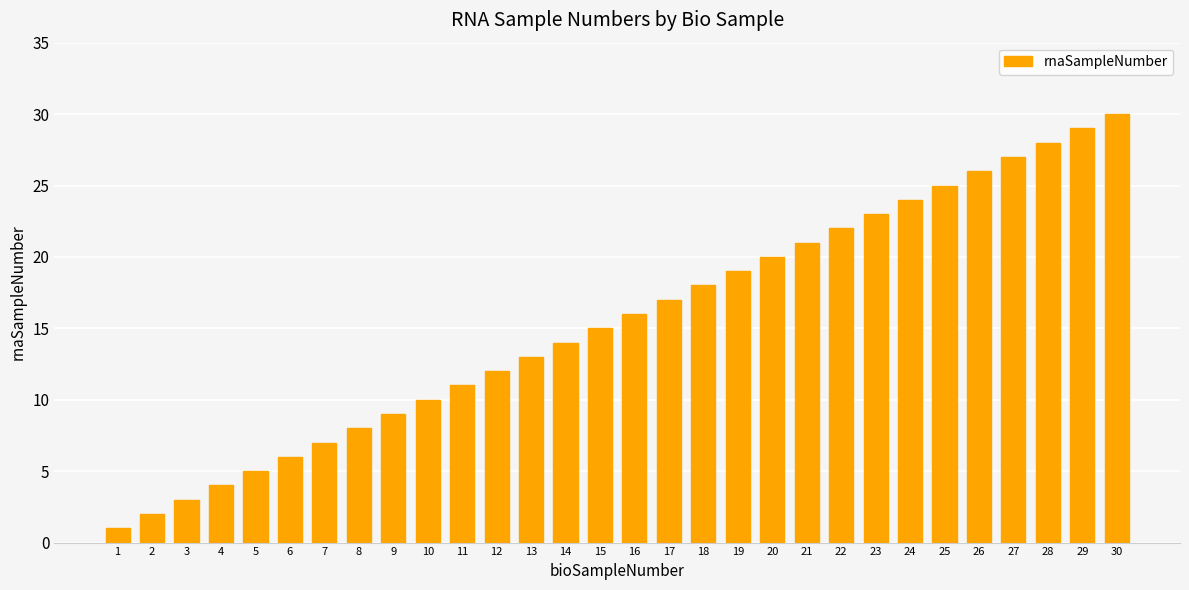

Where is the data nearest to the value 15?

15